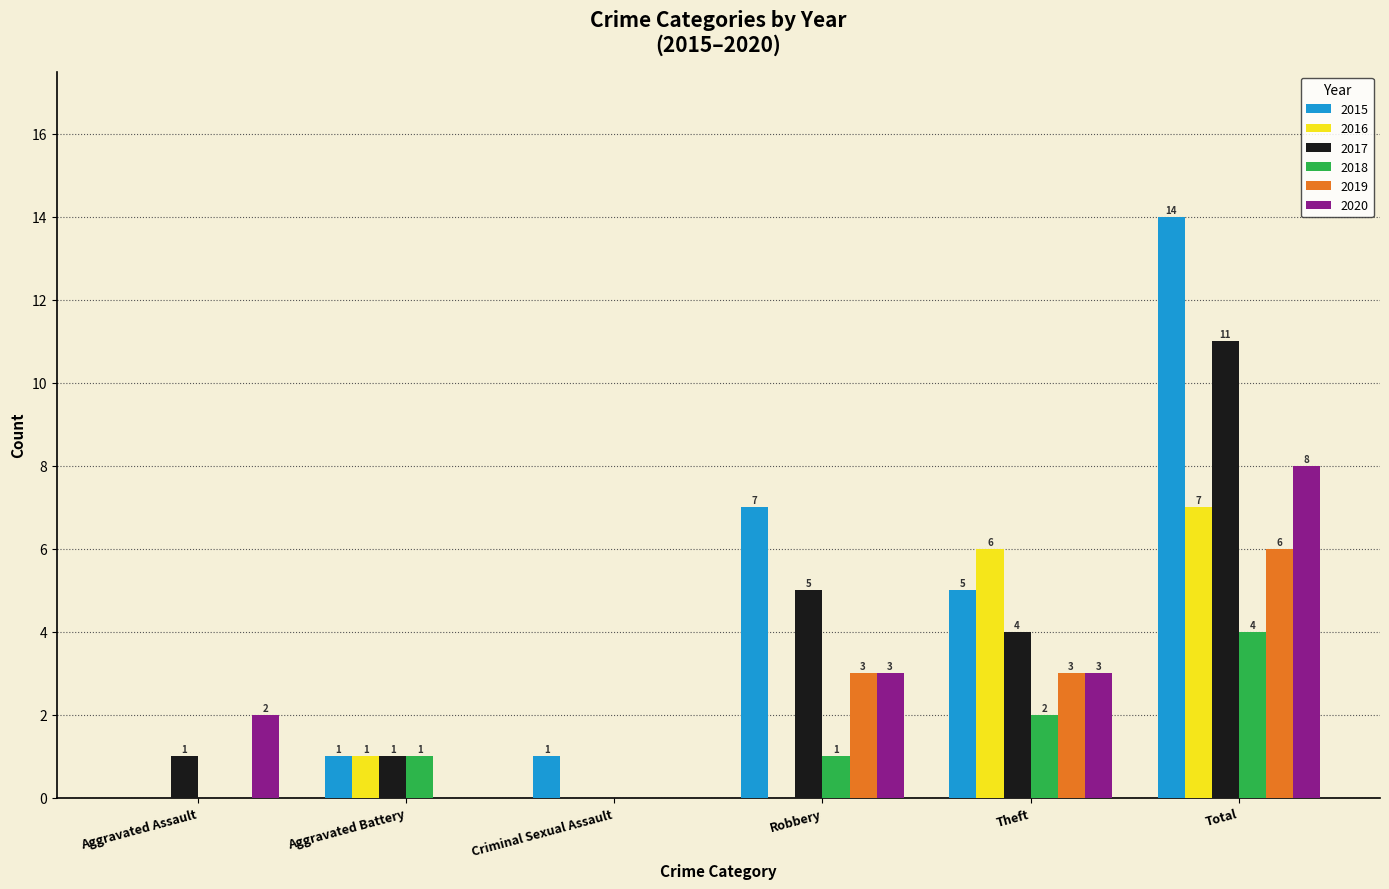

The value of 2015 at Total is 21. True or false?

False